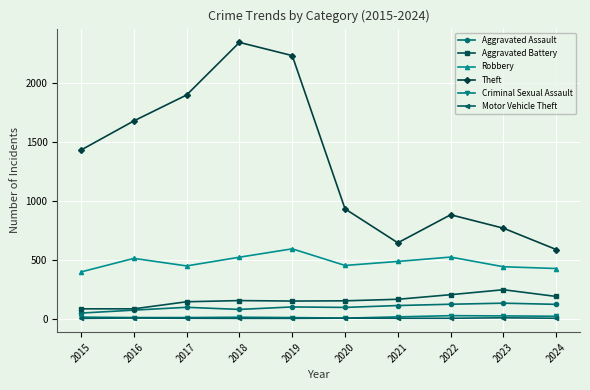

What is the approximate value of Motor Vehicle Theft at 2023?

6